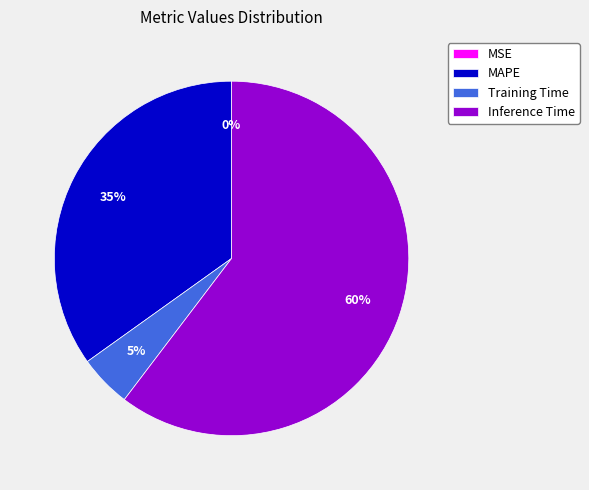

To the nearest percent, what is the average slice percentage?

25%